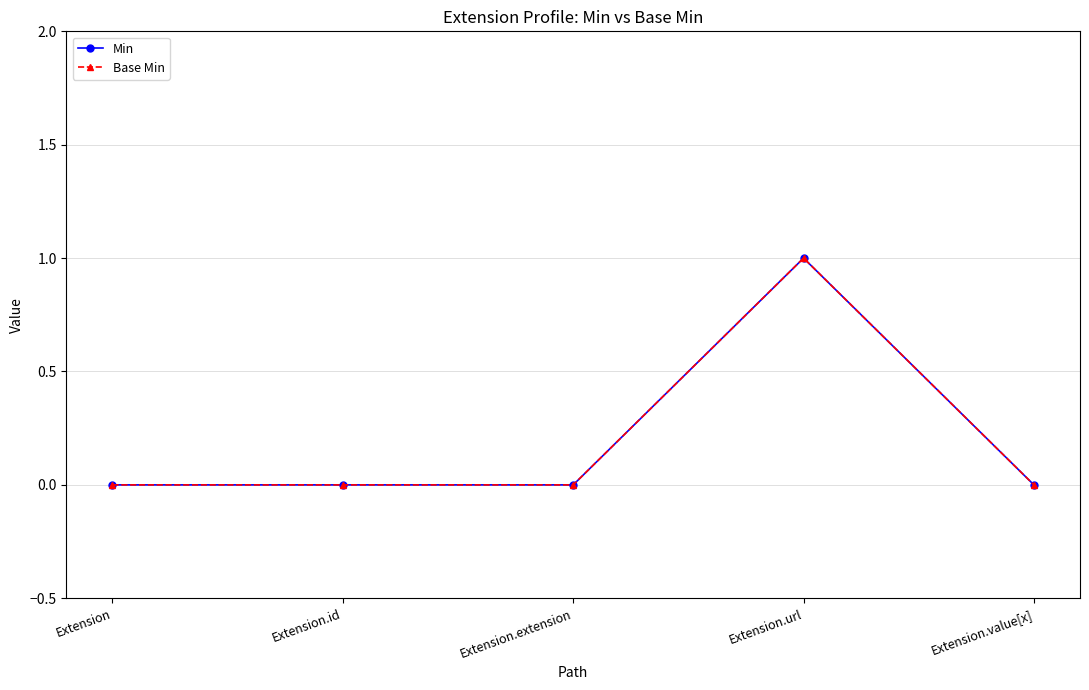

True or false: Base Min and Min intersect in this chart.

False